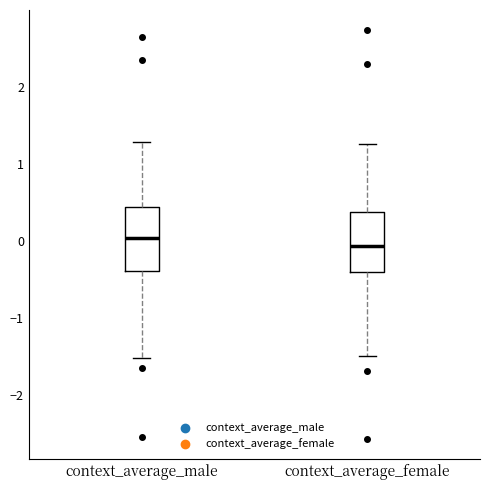

Reading left to right, transcribe this box plot: for each box, give where its median line is, the range the box spans, and where its two whiskers end, as read against the y-axis. The values are not printed on the chart, so give them approximately, as read against the axis.

context_average_male: median 0.0, box -0.4 to 0.4, whiskers -1.5 to 1.3
context_average_female: median -0.1, box -0.4 to 0.4, whiskers -1.5 to 1.3